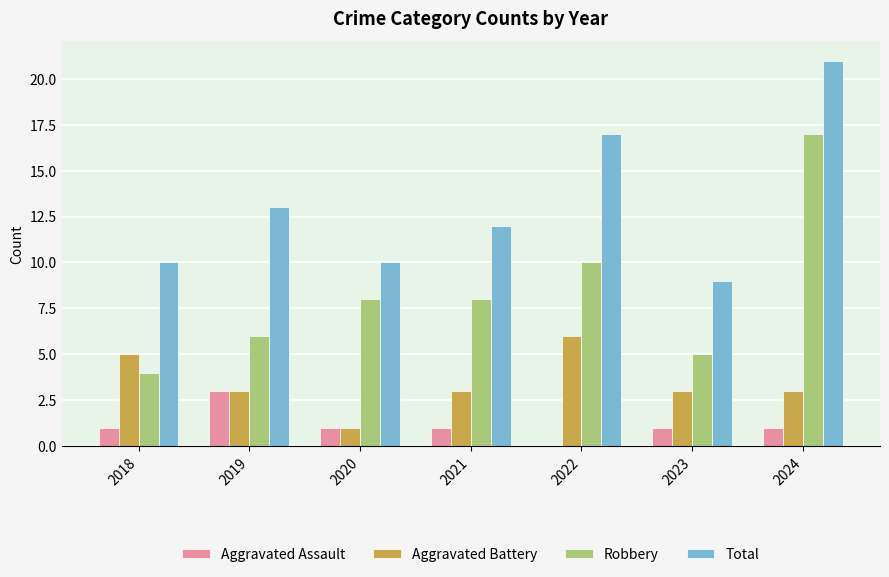

Count the number of categories in the chart.

7